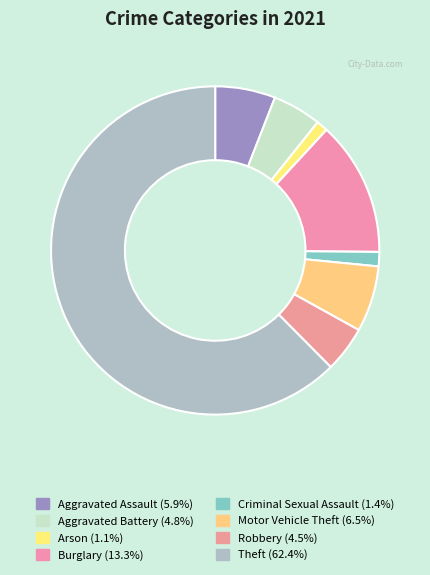

To the nearest percent, what is the difference between the Robbery and Theft slice percentages?

58%